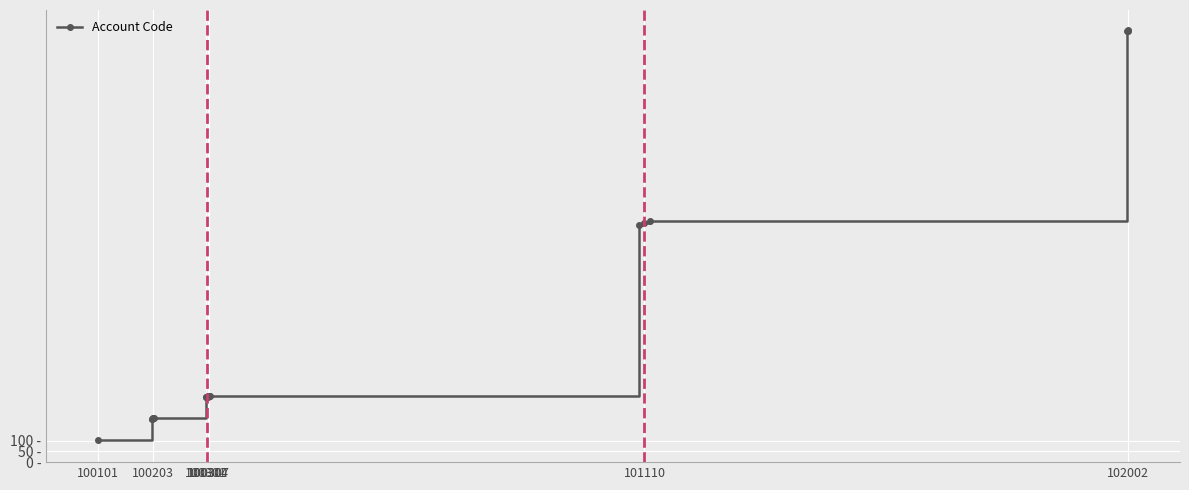

Is this an area chart (filled region under the line)?

No